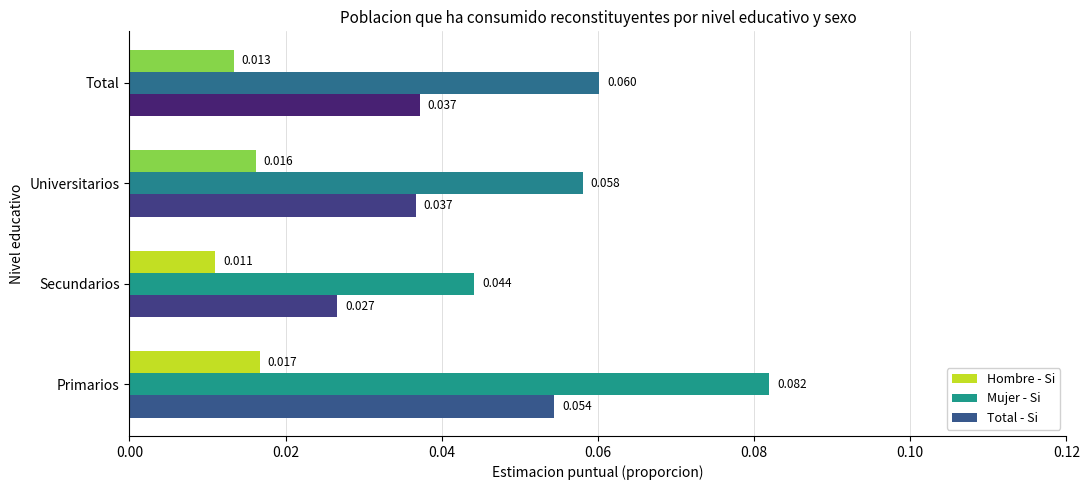

Is the value of Mujer - Si at Primarios greater than the value of Total - Si at Primarios?

Yes